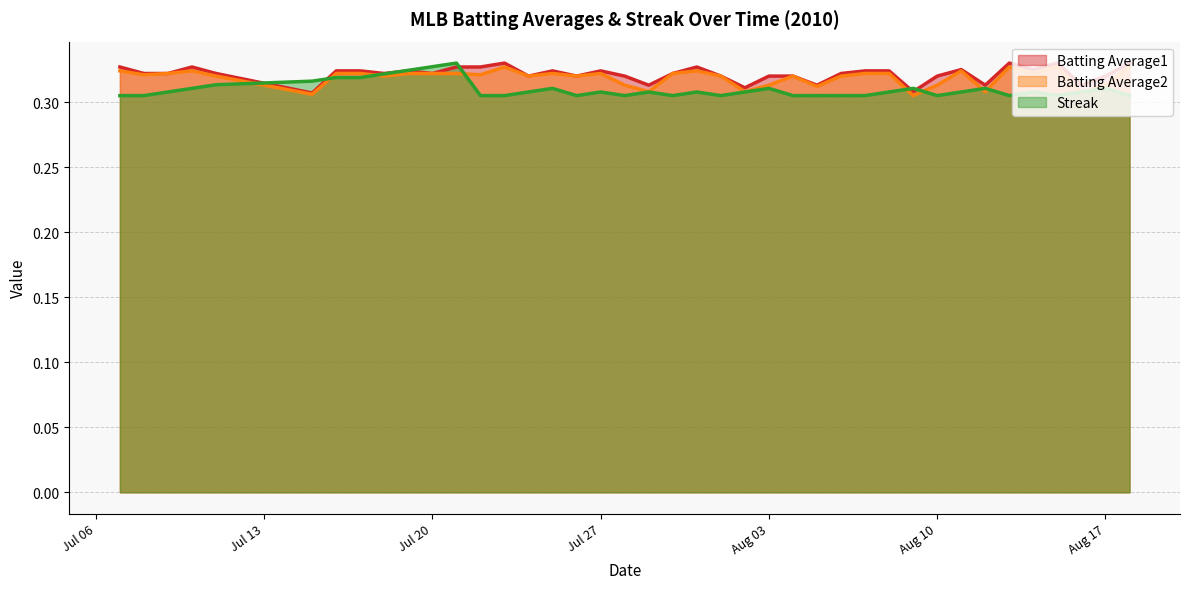

How many lines are shown in the chart?

3